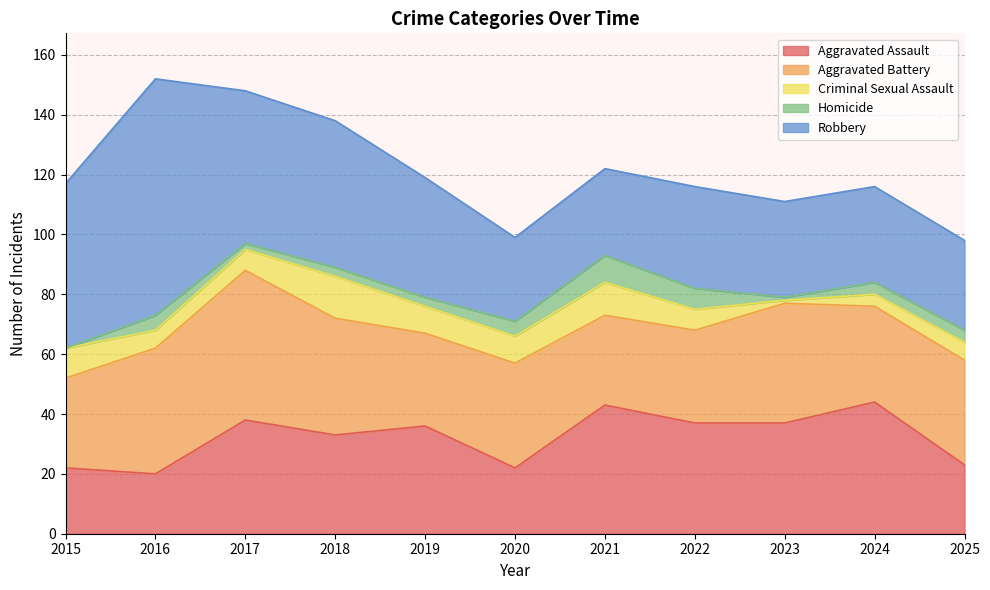

What is the average value of the Criminal Sexual Assault series?

8